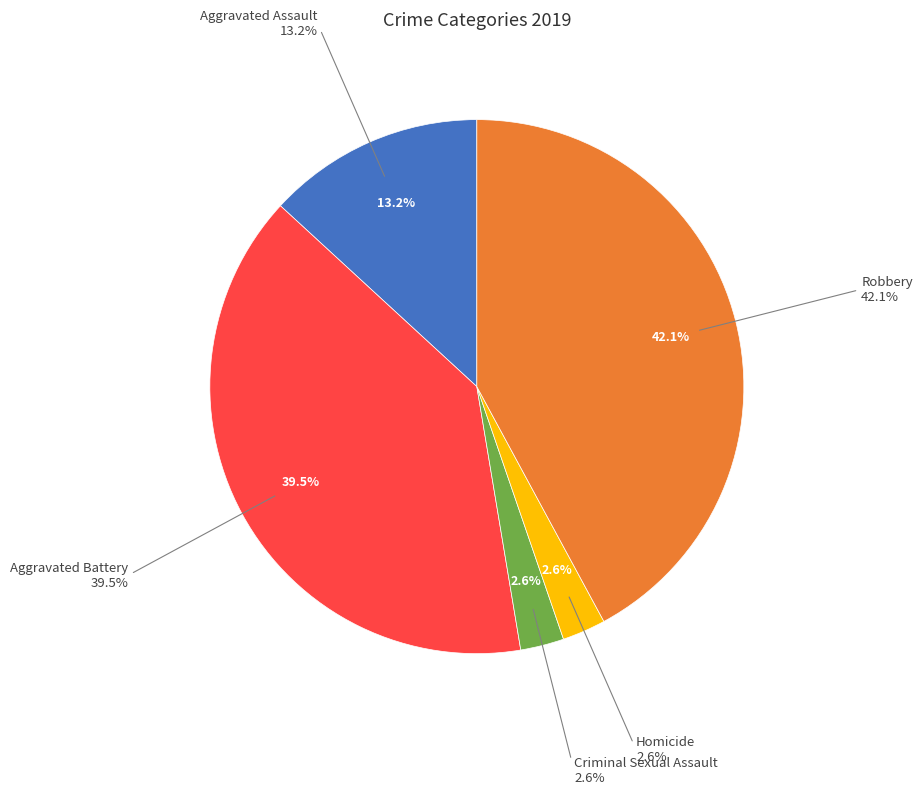

Rank the categories by value from highest to lowest.

Robbery, Aggravated Battery, Aggravated Assault, Criminal Sexual Assault, Homicide